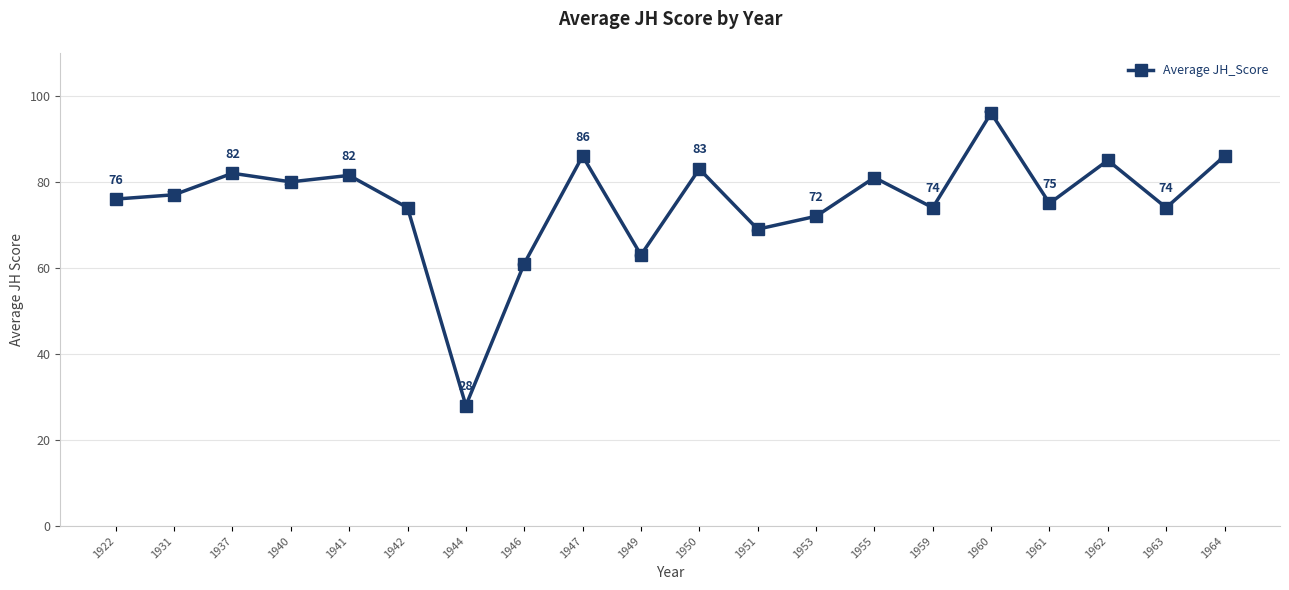

Is it true that the value at 1961 is 75.0?

True